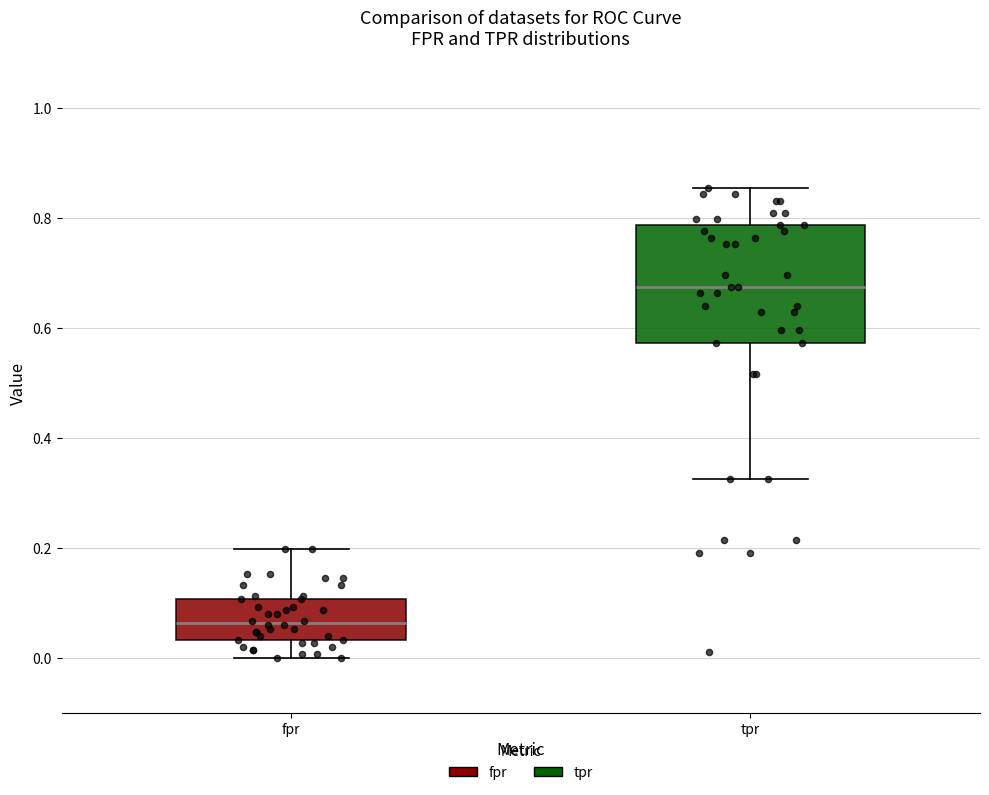

Which box has the highest median line?

tpr